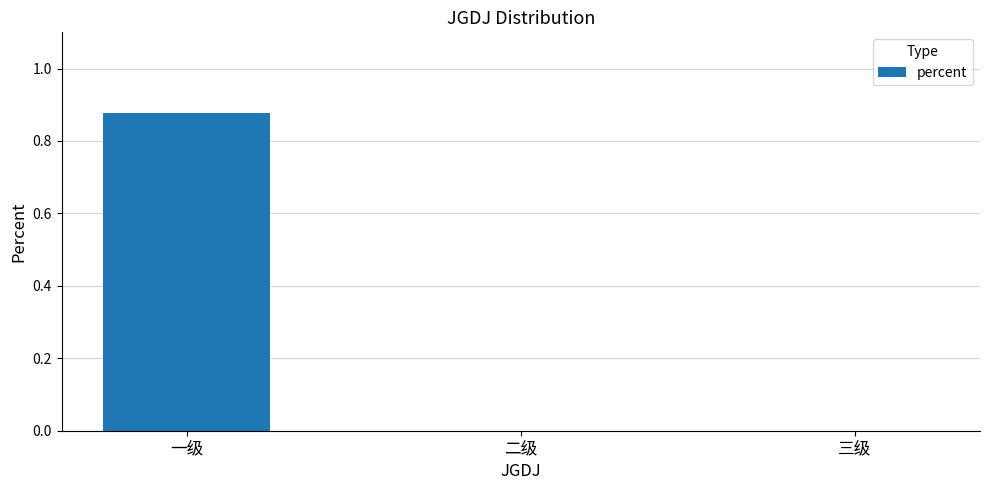

The chart shows a value of 0.0 at 三级. True or false?

True